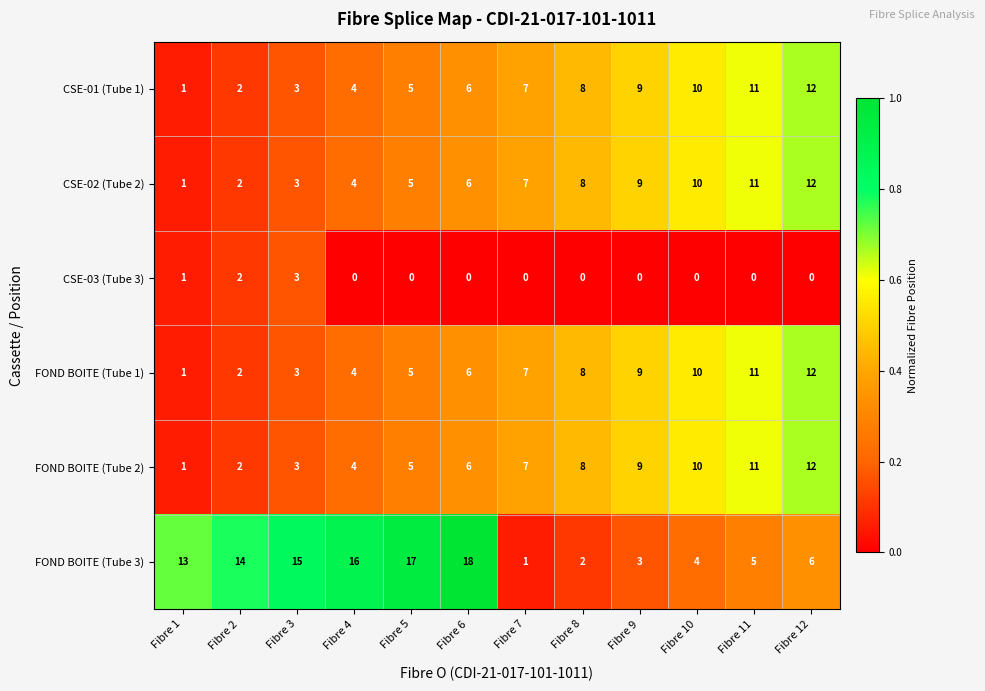

What is the sum of all FOND BOITE (Tube 2) values?

78